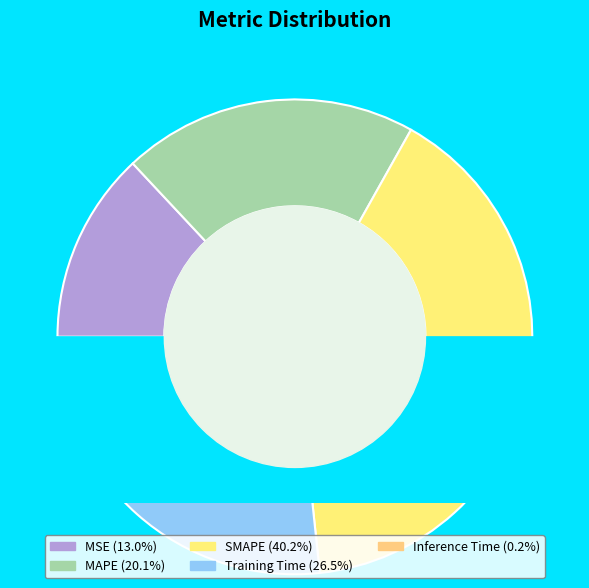

Rank the categories by value from highest to lowest.

SMAPE, Training Time, MAPE, MSE, Inference Time